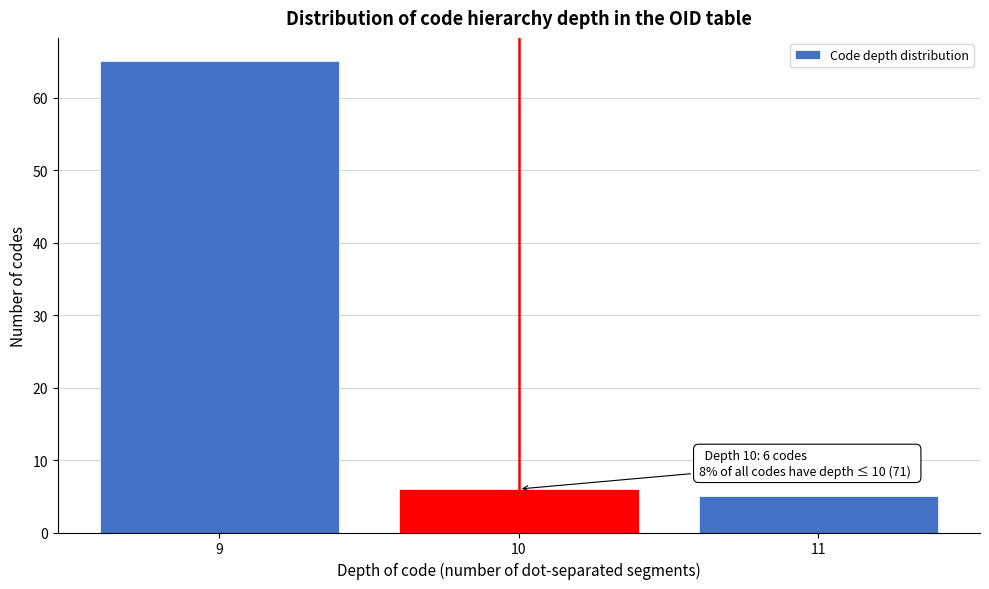

Reading left to right, transcribe all the data shown in this chart.

9=65	10=6	11=5